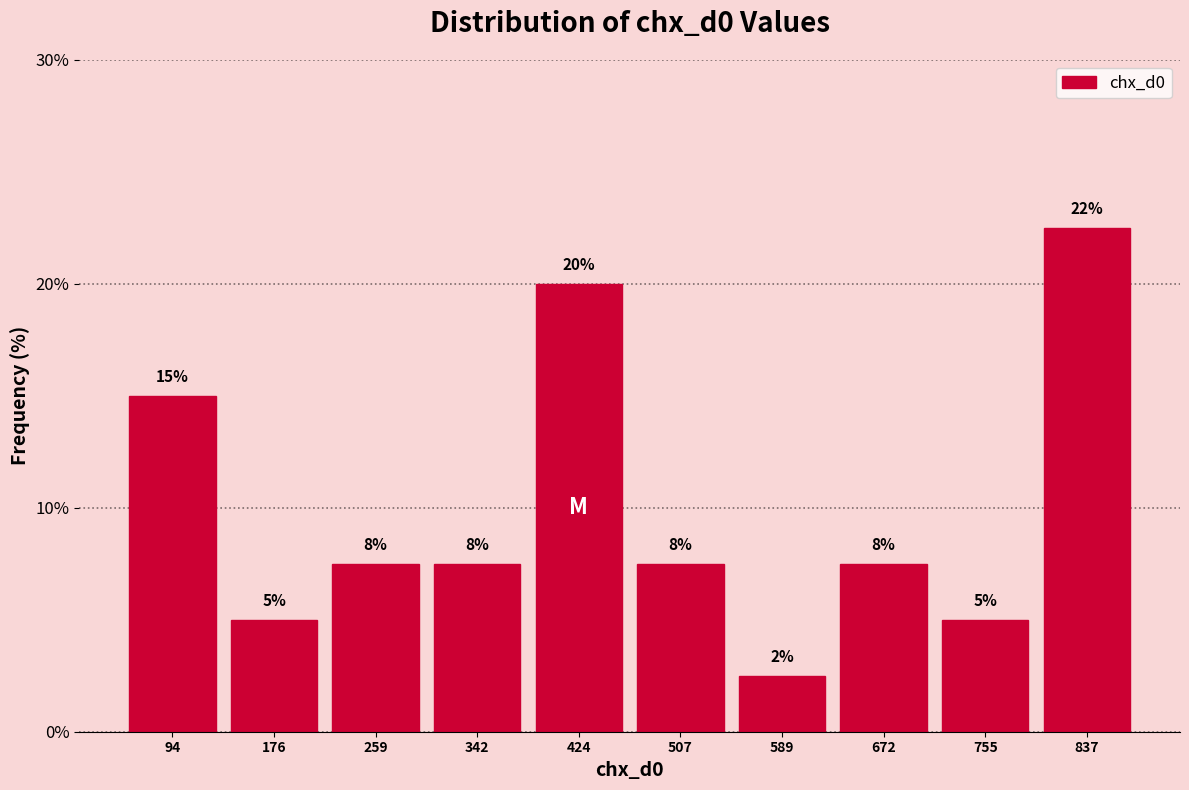

Does the chart contain any negative values?

No